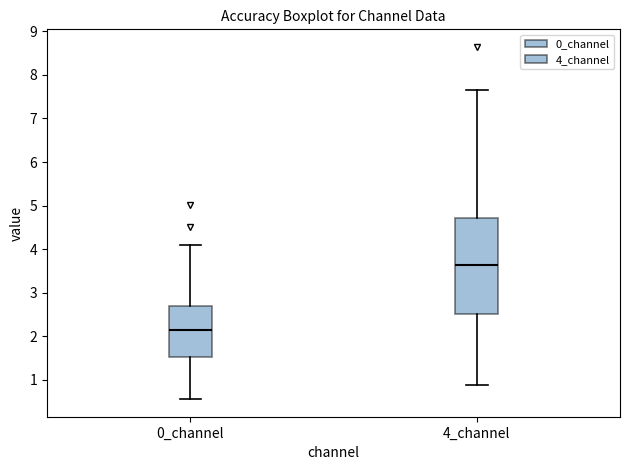

Reading left to right, read every box against the y-axis: the position of its median line, the range the box covers, and the ends of its whiskers. The values are not printed on the chart, so give them approximately, as read against the axis.

0_channel: median 2.1, box 1.5 to 2.7, whiskers 0.6 to 4.1
4_channel: median 3.6, box 2.5 to 4.7, whiskers 0.9 to 7.6